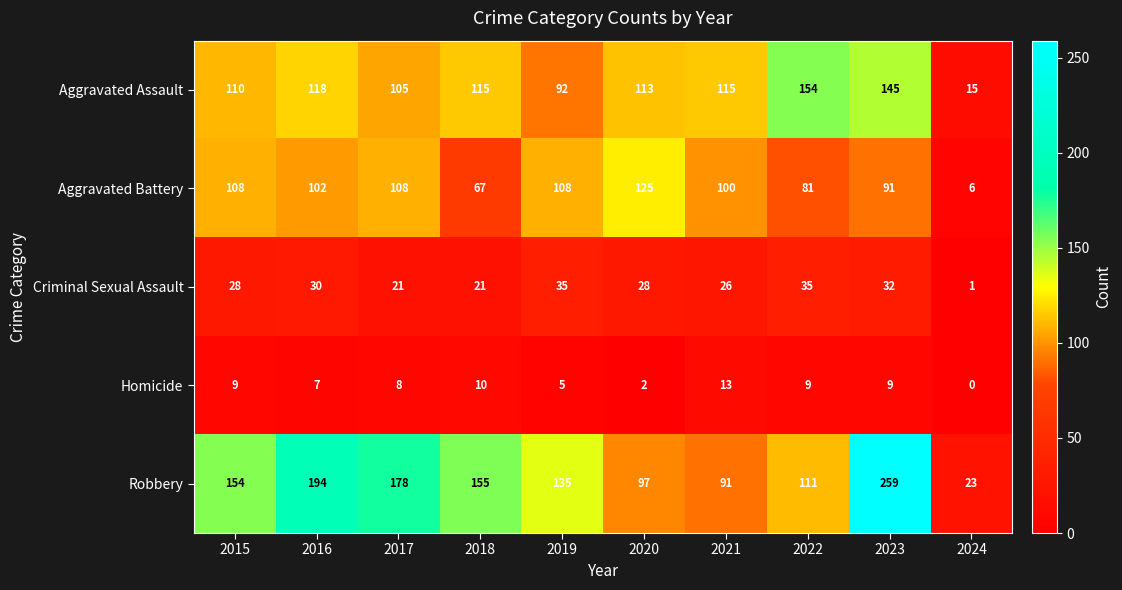

What is the difference between the second highest and minimum values in the Robbery series?

171